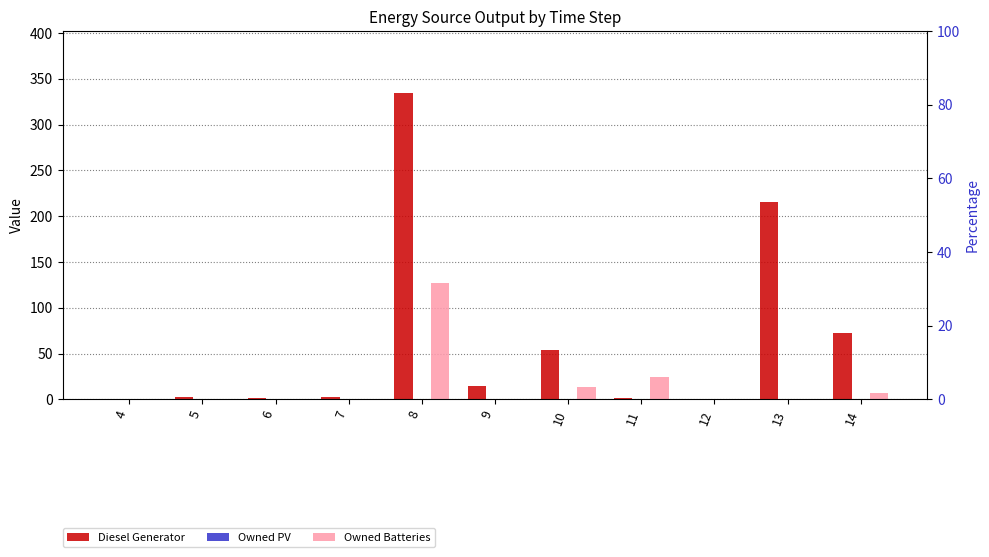

Is the value of Owned Batteries at 14 greater than the value of Diesel Generator at 12?

Yes